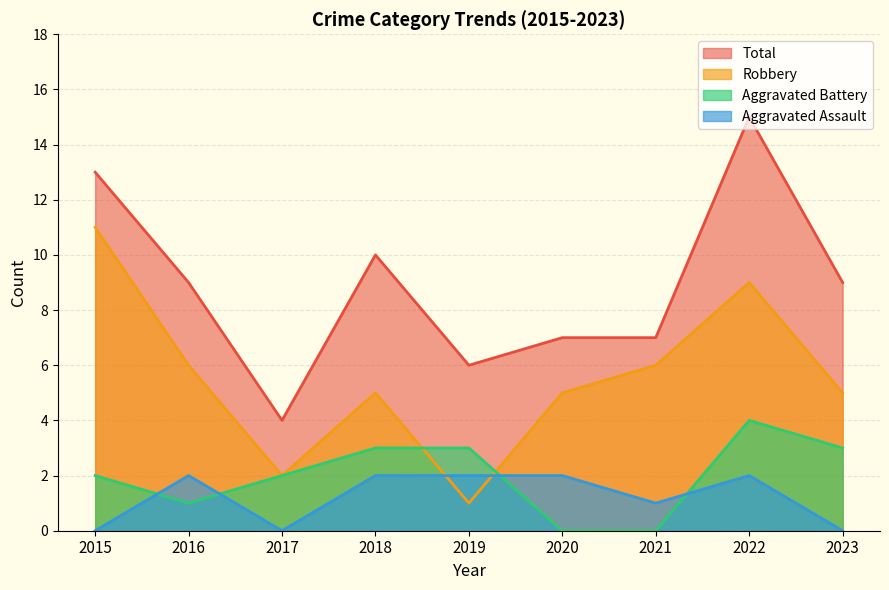

At which category is the sum across all series the highest?

2022